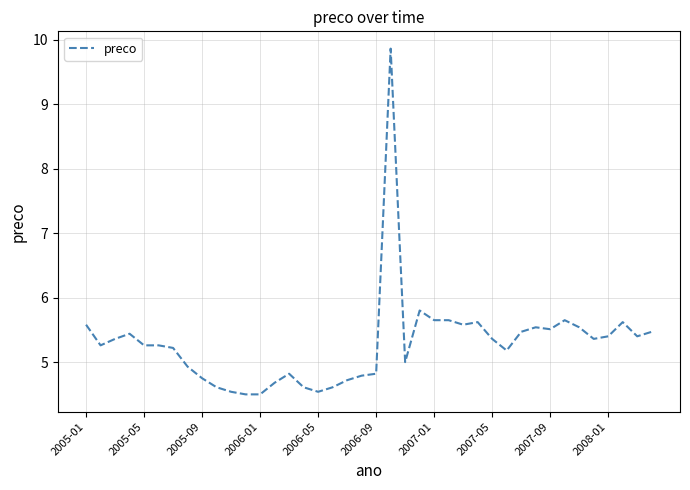

What is the smallest value displayed?

4.5